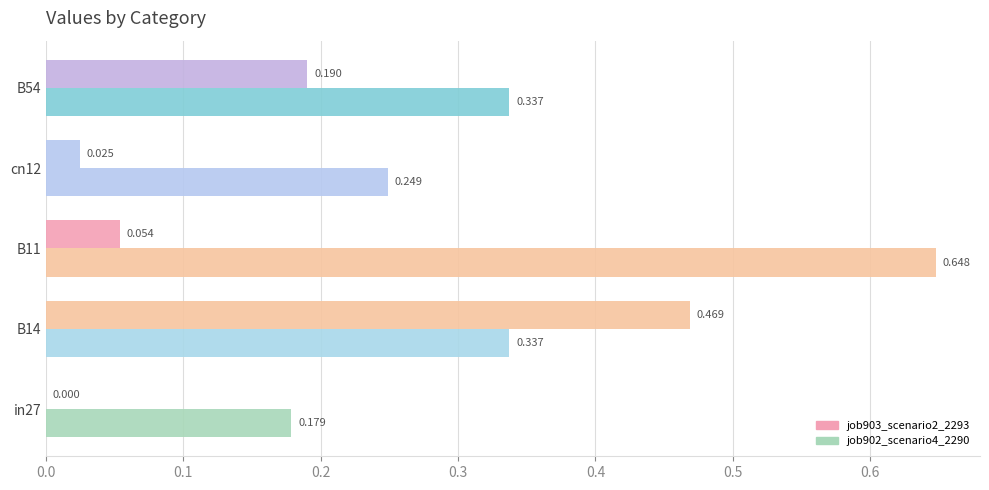

What is the difference between the maximum and minimum values in the job902_scenario4_2290 series?

0.5